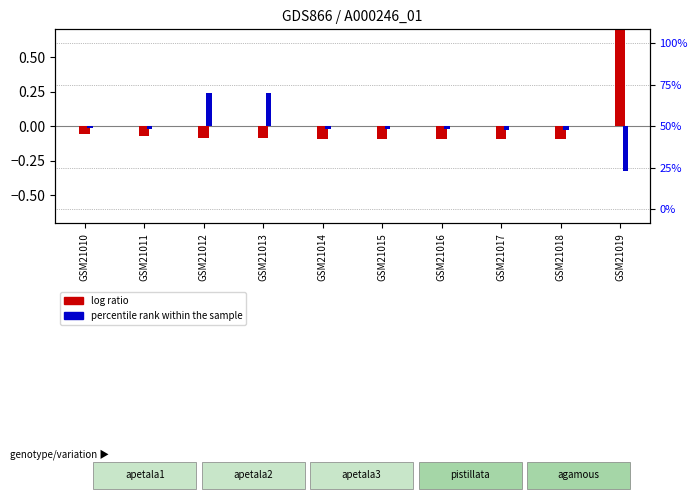

Reading left to right, list all the values displayed in this chart.

log ratio: GSM21010=-0.1	GSM21011=-0.1	GSM21012=-0.1	GSM21013=-0.1	GSM21014=-0.1	GSM21015=-0.1	GSM21016=-0.1	GSM21017=-0.1	GSM21018=-0.1	GSM21019=0.7
percentile rank within the sample: GSM21010=-0.0	GSM21011=-0.0	GSM21012=0.2	GSM21013=0.2	GSM21014=-0.0	GSM21015=-0.0	GSM21016=-0.0	GSM21017=-0.0	GSM21018=-0.0	GSM21019=-0.3